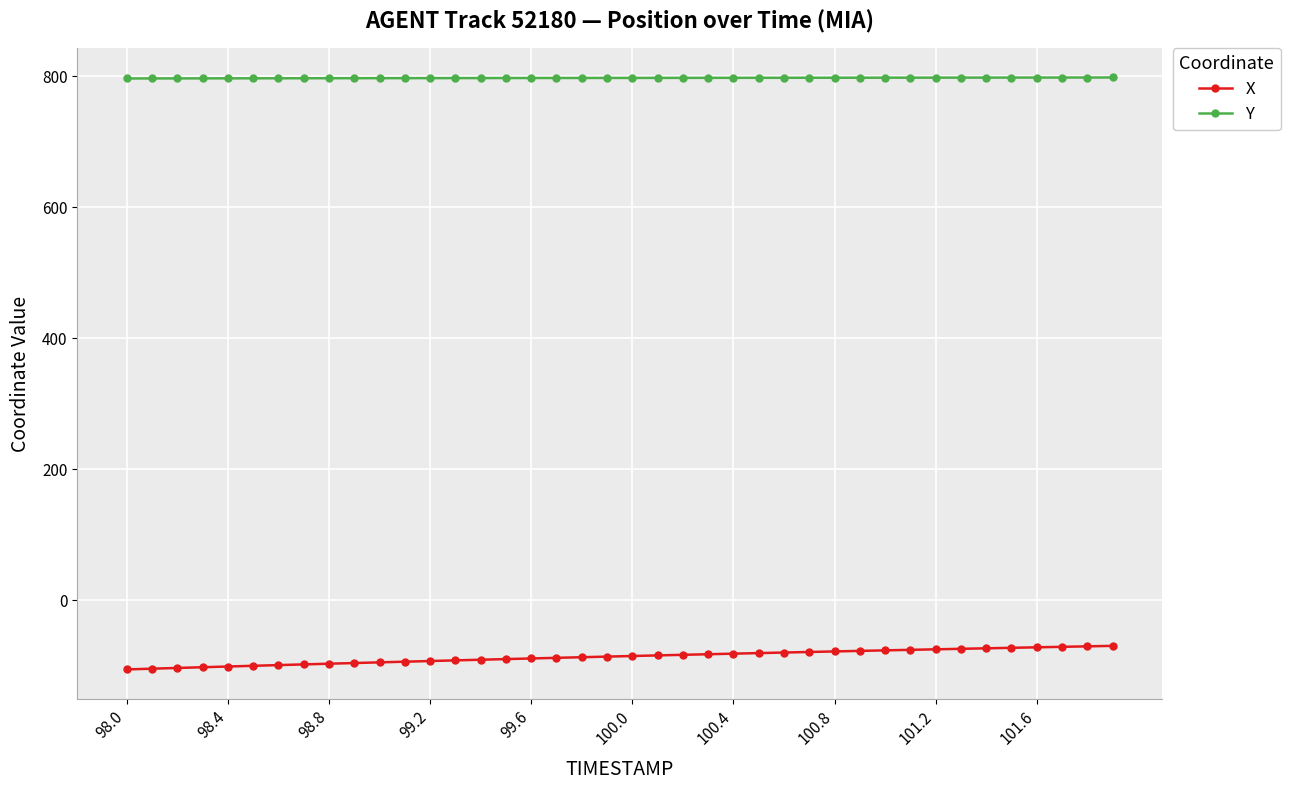

List the series in order of their peak value, highest first.

Y, X